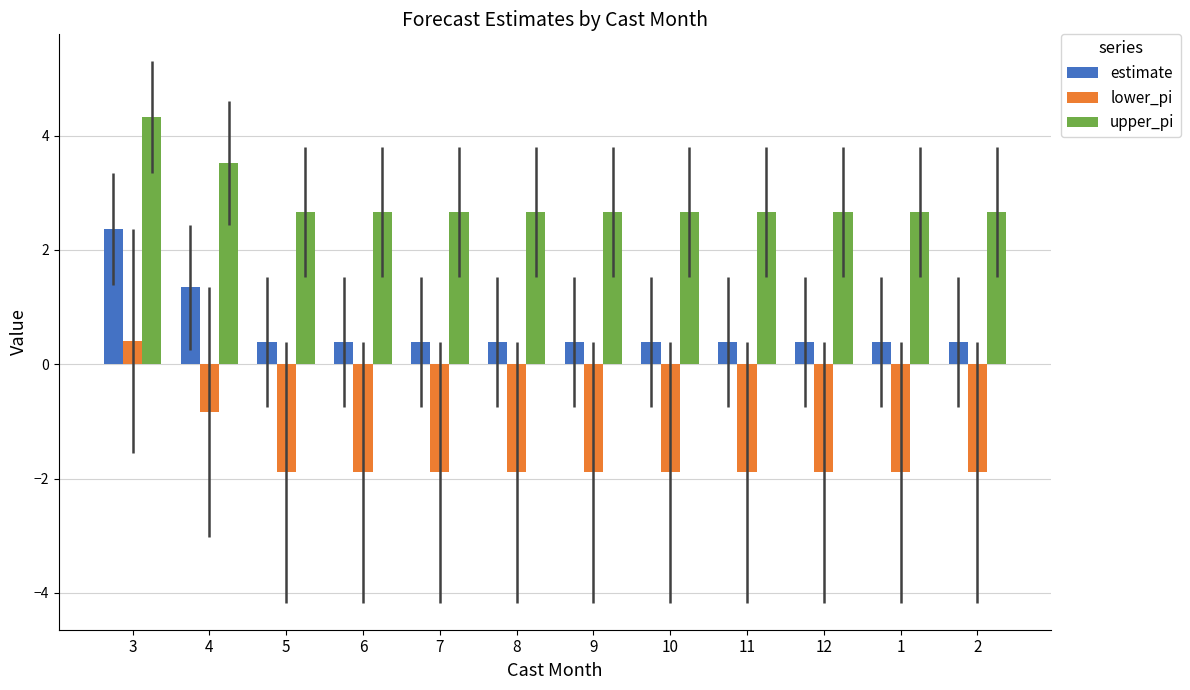

The value of estimate at 10 is 0.4. True or false?

True